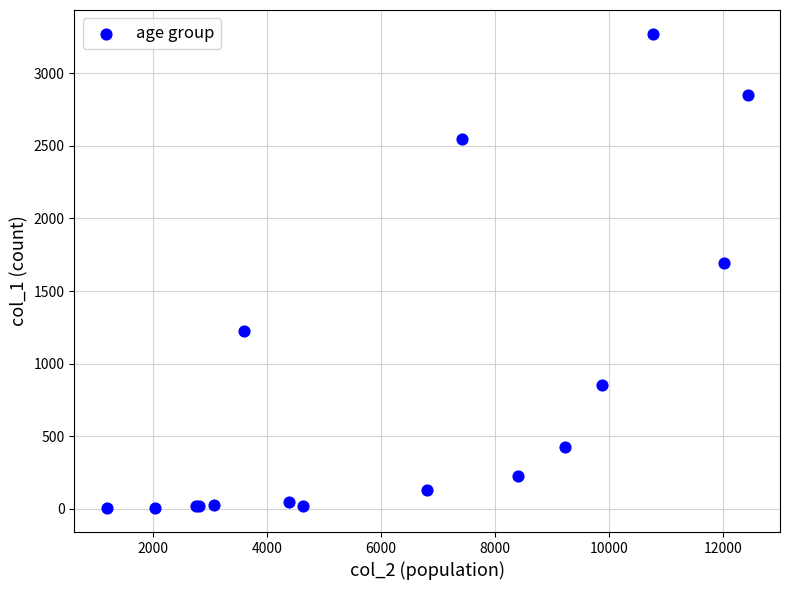

What Y value in the scatter plot is closest to 1638?

1690